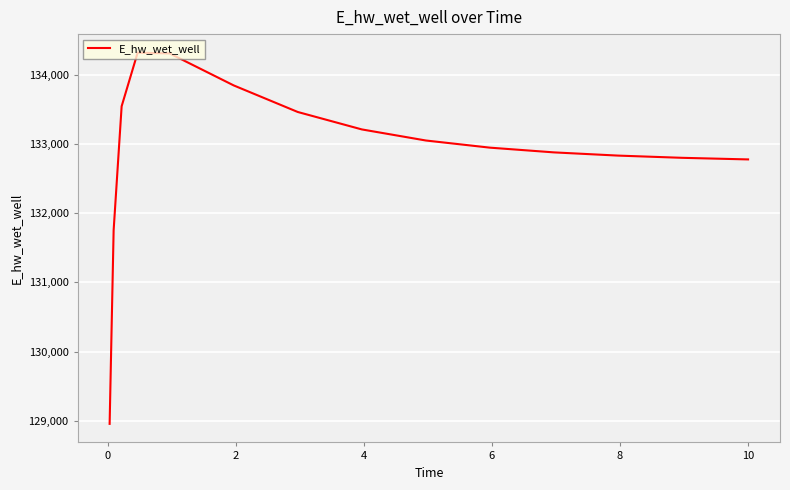

What is the difference between the maximum and minimum values?

5364.6